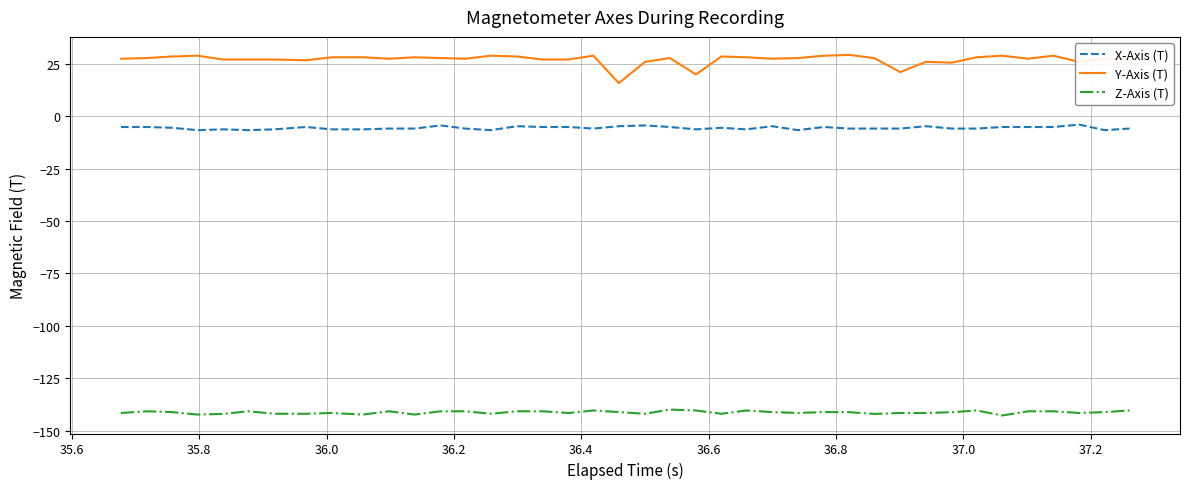

What is the greatest value displayed?

29.2